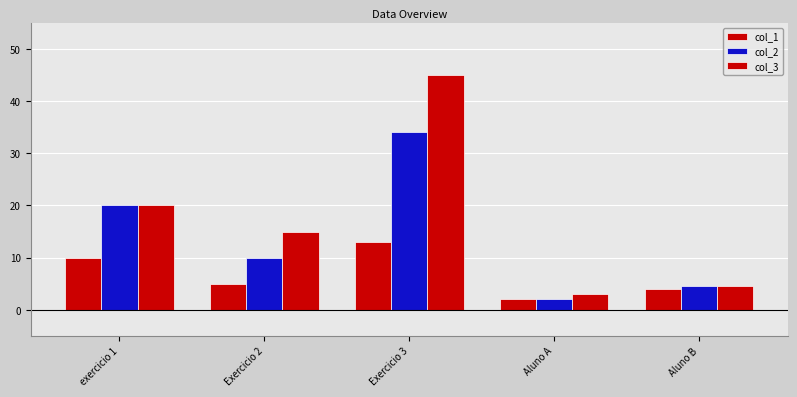

Which has a higher value, Exercicio 2 or Exercicio 3?

Exercicio 3